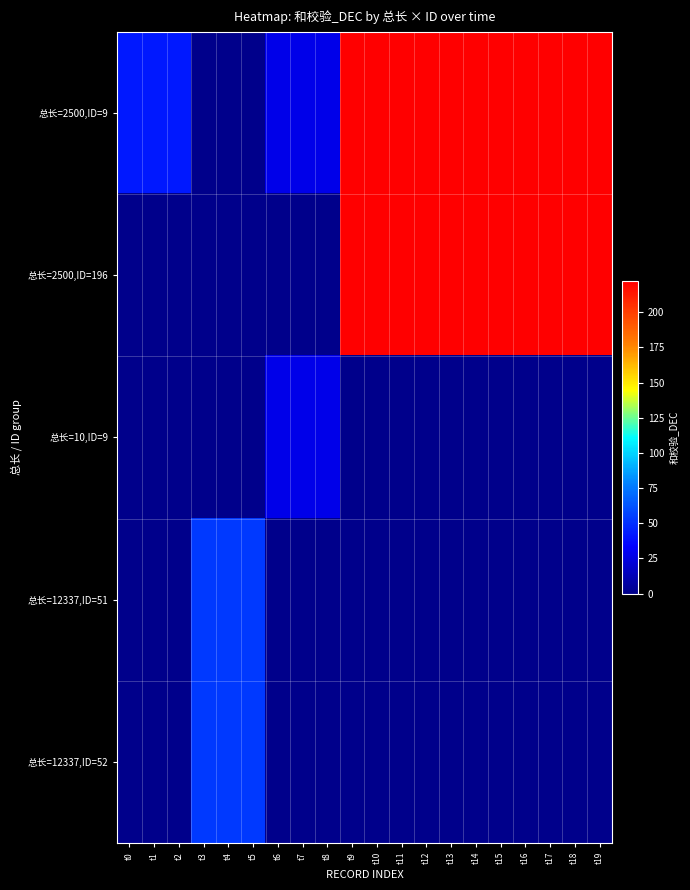

Reading right to left, list all the values displayed in this chart.

总长=2500,ID=9: t19=222	t18=222	t17=222	t16=222	t15=222	t14=222	t13=222	t12=222	t11=222	t10=222	t9=222	t8=27	t7=27	t6=27	t5=0	t4=0	t3=0	t2=42	t1=42	t0=42
总长=2500,ID=196: t19=222	t18=222	t17=222	t16=222	t15=222	t14=222	t13=222	t12=222	t11=222	t10=222	t9=222	t8=0	t7=0	t6=0	t5=0	t4=0	t3=0	t2=0	t1=0	t0=0
总长=10,ID=9: t19=0	t18=0	t17=0	t16=0	t15=0	t14=0	t13=0	t12=0	t11=0	t10=0	t9=0	t8=27	t7=27	t6=27	t5=0	t4=0	t3=0	t2=0	t1=0	t0=0
总长=12337,ID=51: t19=0	t18=0	t17=0	t16=0	t15=0	t14=0	t13=0	t12=0	t11=0	t10=0	t9=0	t8=0	t7=0	t6=0	t5=53	t4=53	t3=53	t2=0	t1=0	t0=0
总长=12337,ID=52: t19=0	t18=0	t17=0	t16=0	t15=0	t14=0	t13=0	t12=0	t11=0	t10=0	t9=0	t8=0	t7=0	t6=0	t5=53	t4=53	t3=53	t2=0	t1=0	t0=0